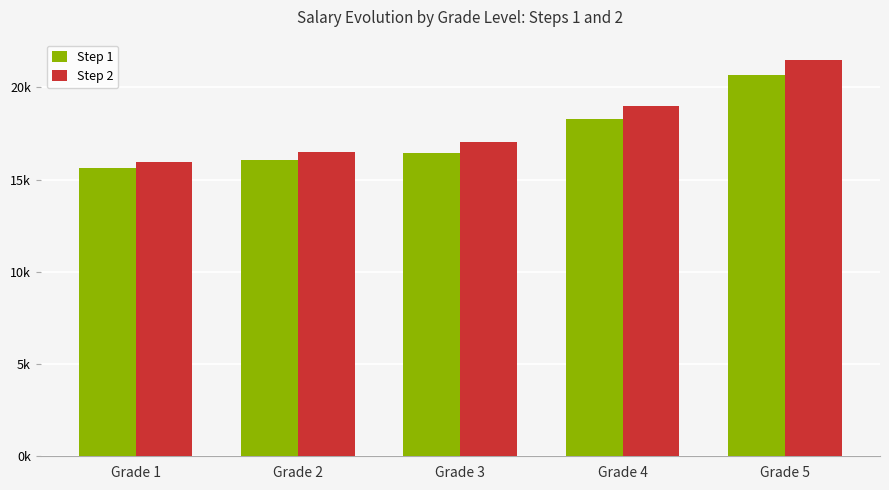

What is the average value of the Step 2 series?

18005